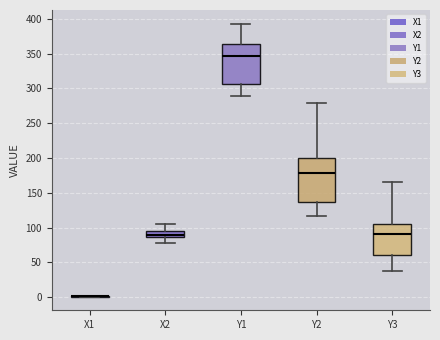

Reading left to right, read every box against the y-axis: the position of its median line, the range the box covers, and the ends of its whiskers. The values are not printed on the chart, so give them approximately, as read against the axis.

X1: box collapsed to a line at 0, whiskers 0 to 0
X2: median 90, box 85 to 95, whiskers 80 to 105
Y1: median 345, box 305 to 365, whiskers 290 to 395
Y2: median 180, box 135 to 200, whiskers 115 to 280
Y3: median 90, box 60 to 105, whiskers 35 to 165